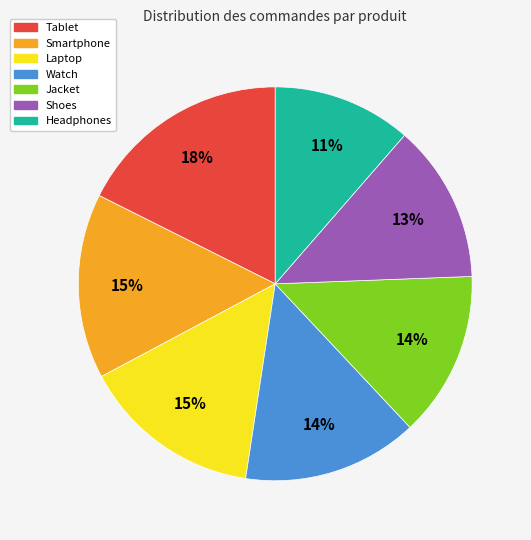

To the nearest percent, what percentage of the pie is Laptop?

15%